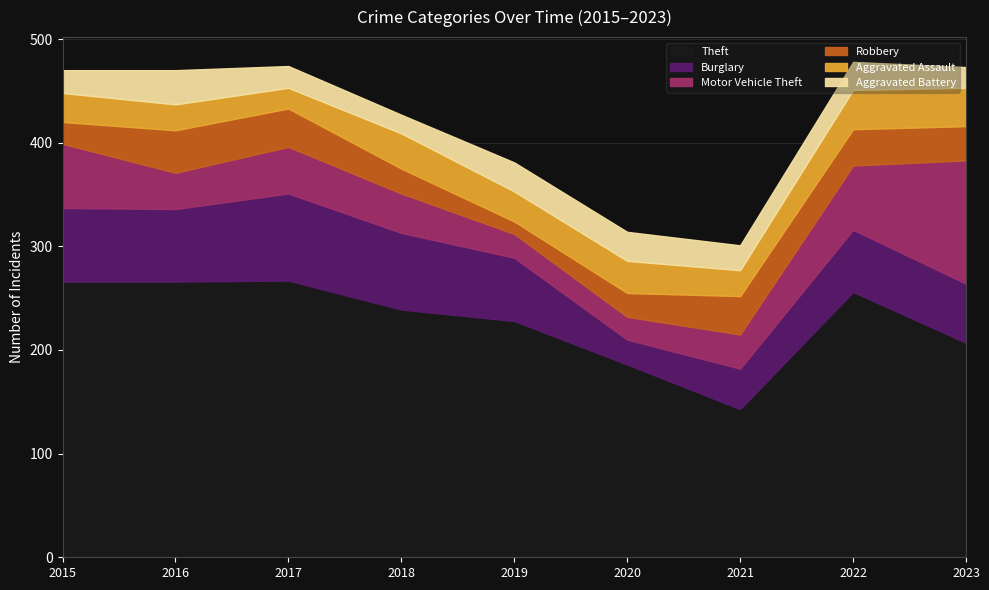

How many data points does each series have?

9